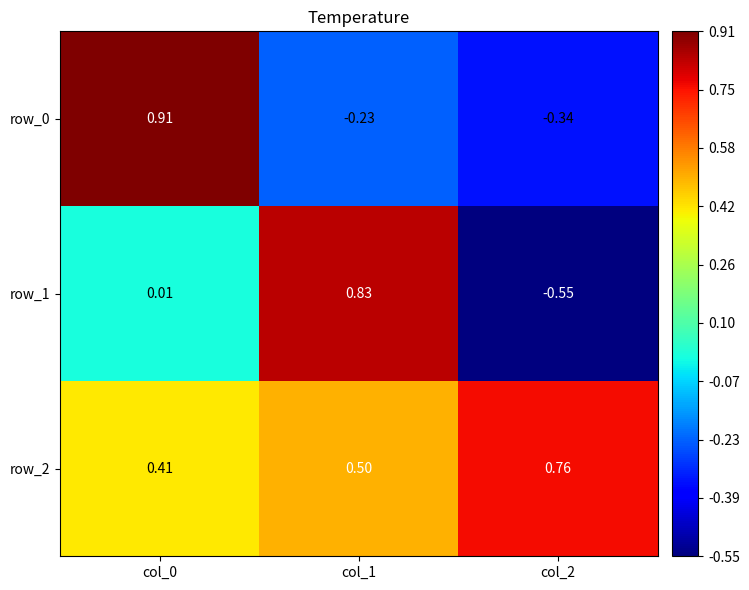

What is the difference between the second highest and minimum values in the row_0 series?

0.1